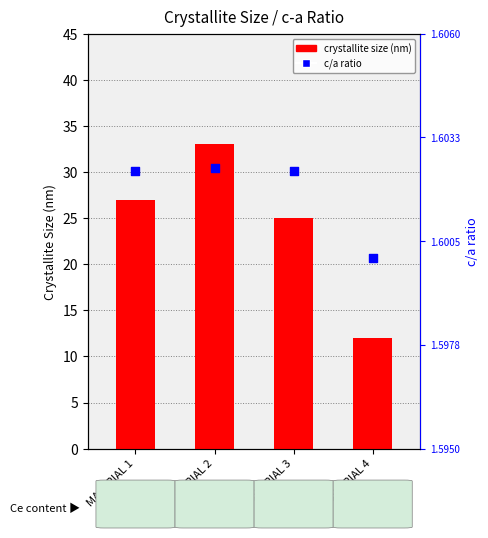

What is the total value across all series at MATERIAL 4?

13.6